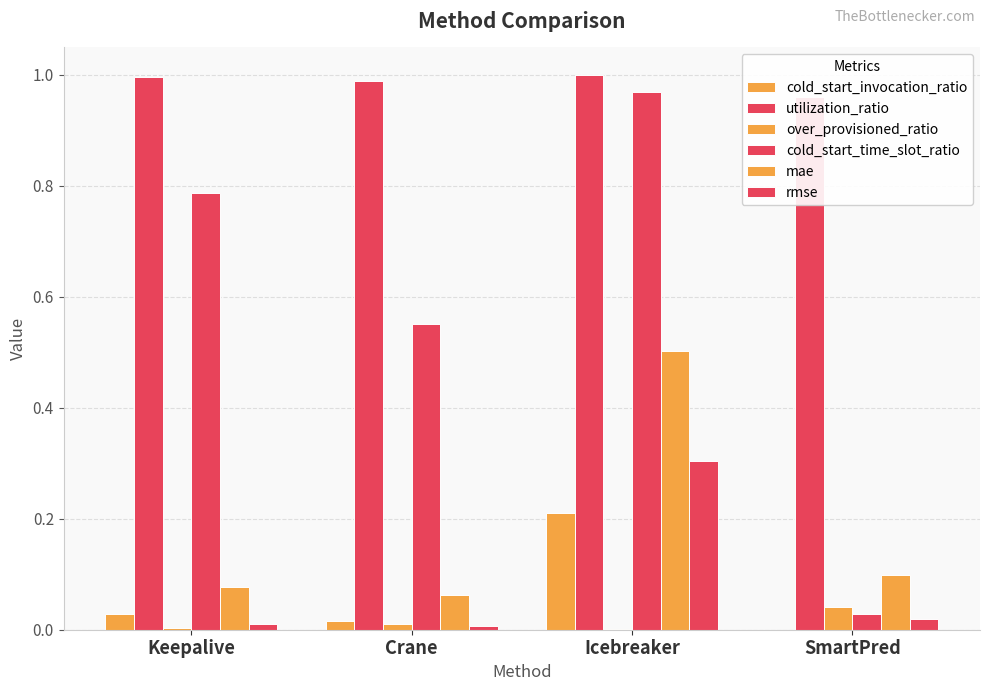

Rank the series at Crane from highest to lowest value.

utilization_ratio, cold_start_time_slot_ratio, mae, cold_start_invocation_ratio, over_provisioned_ratio, rmse